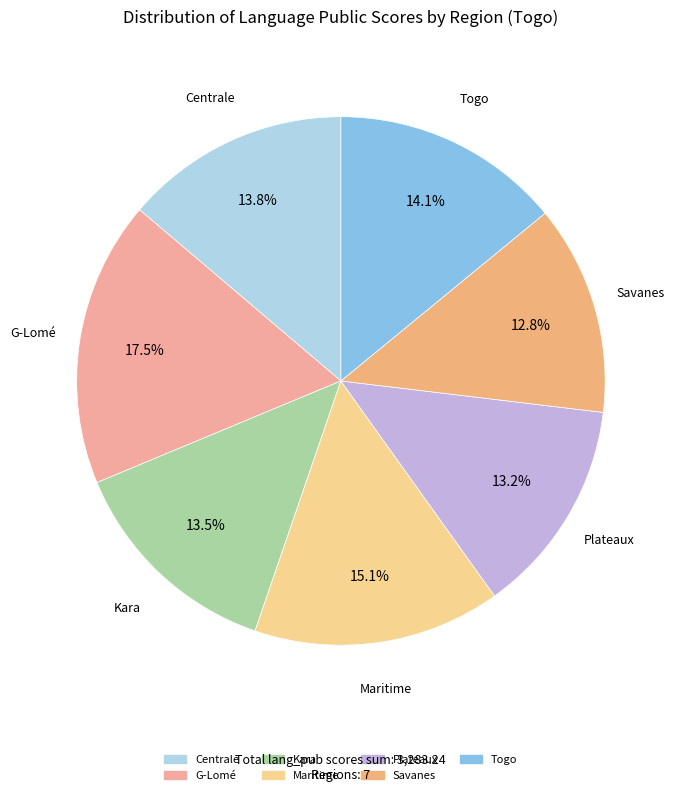

Is it true that Savanes is 25% of the pie?

False